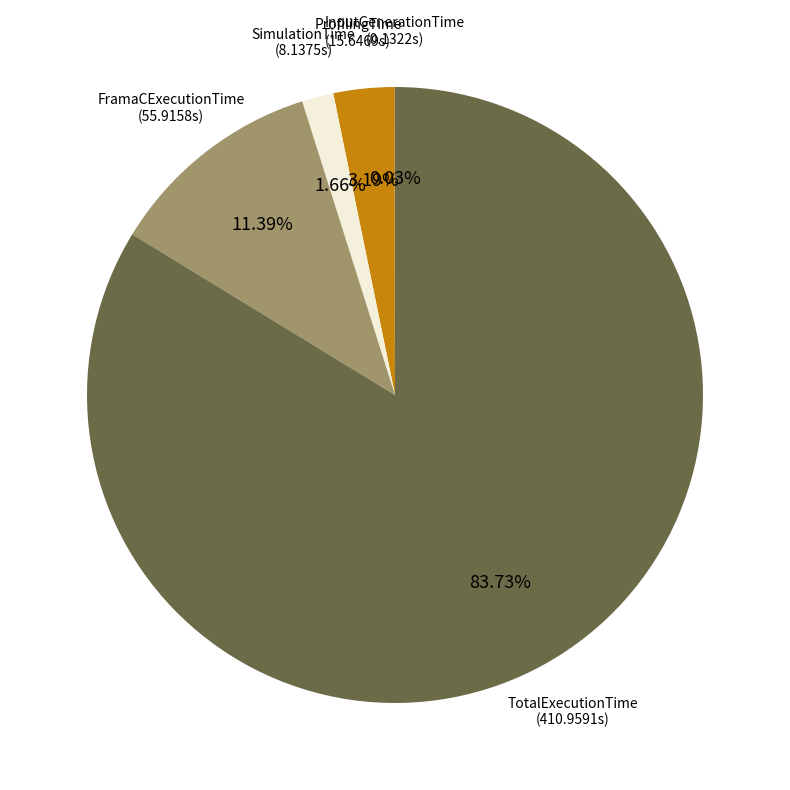

Is there a majority slice in this chart?

Yes